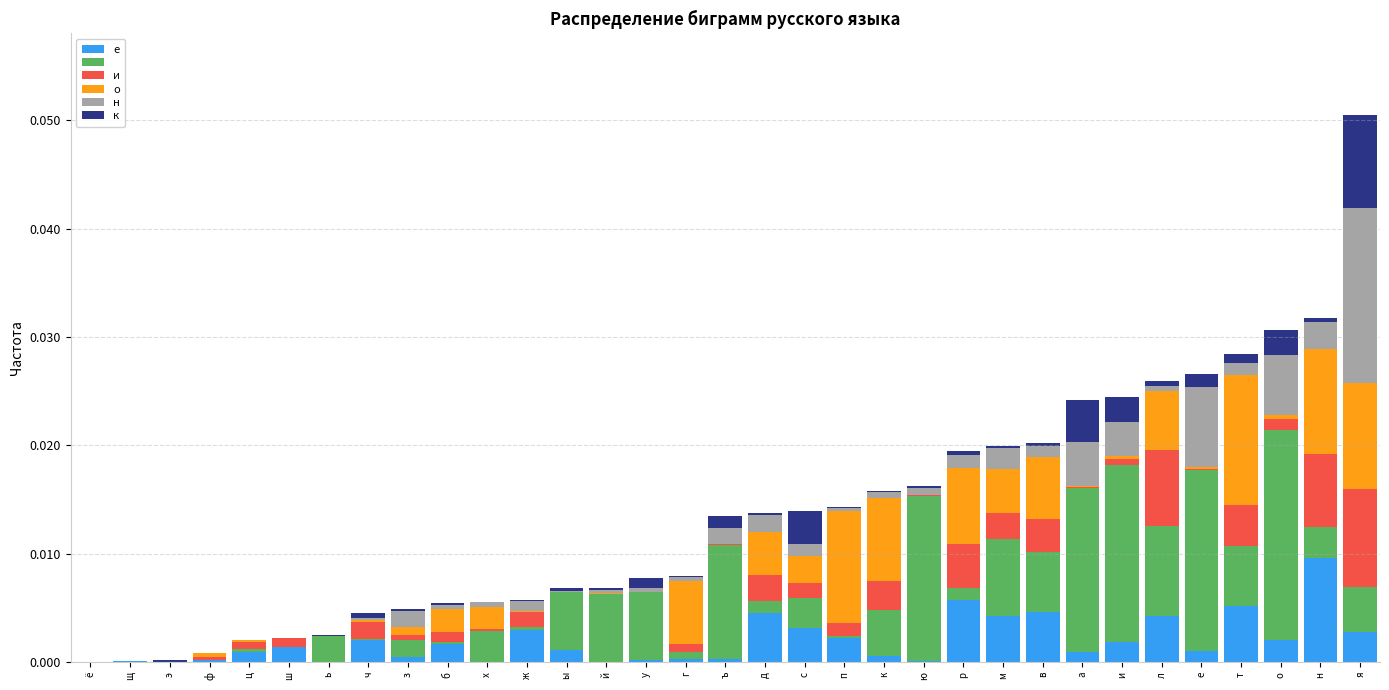

At which category is the sum across all series the highest?

я